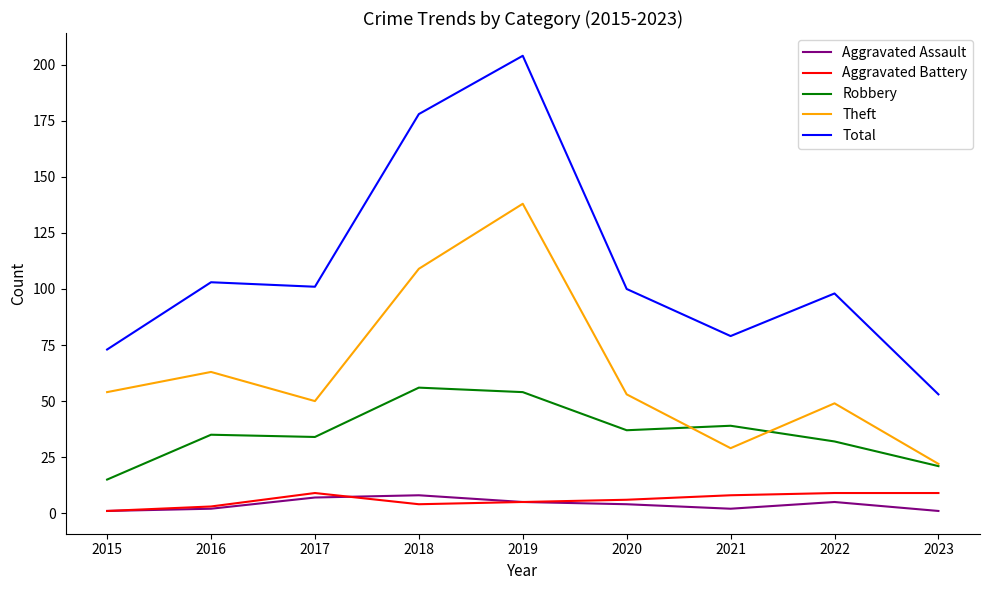

Which series has the largest range (max minus min)?

Total